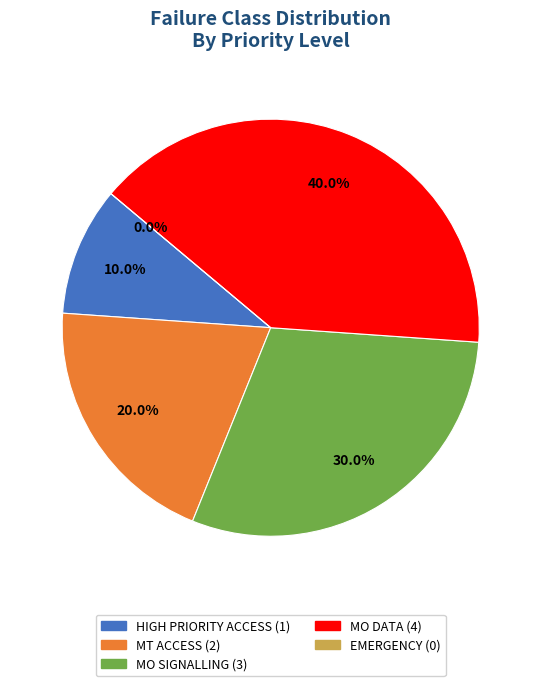

Which has a higher value, HIGH PRIORITY ACCESS or MT ACCESS?

MT ACCESS